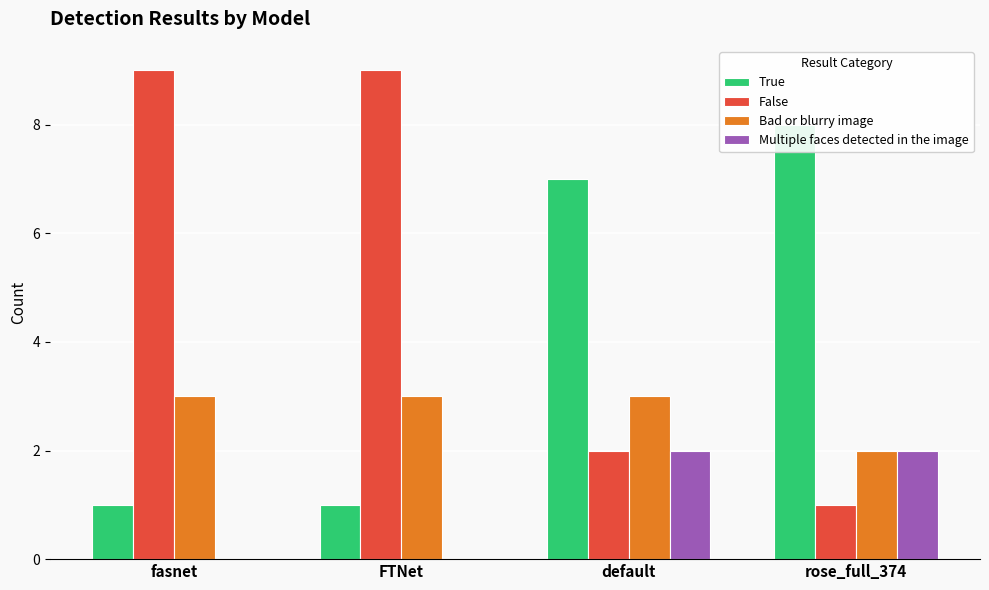

True or false: Bad or blurry image has a value of 1 at rose_full_374.

False